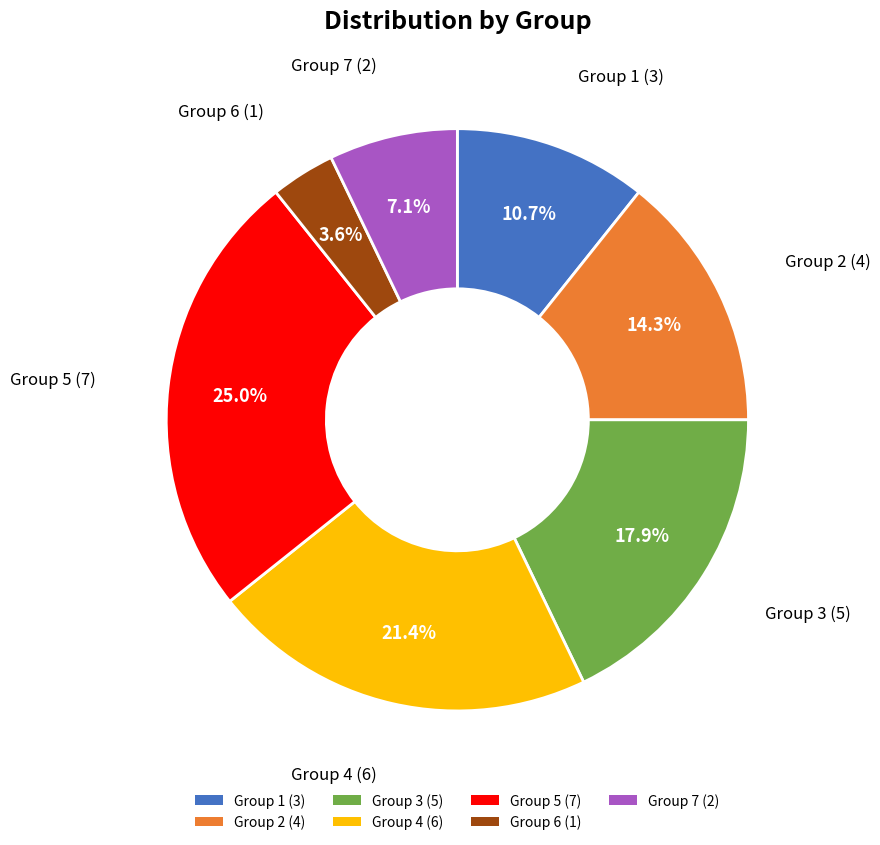

Rank the categories by value from lowest to highest.

Group 6 (1), Group 7 (2), Group 1 (3), Group 2 (4), Group 3 (5), Group 4 (6), Group 5 (7)